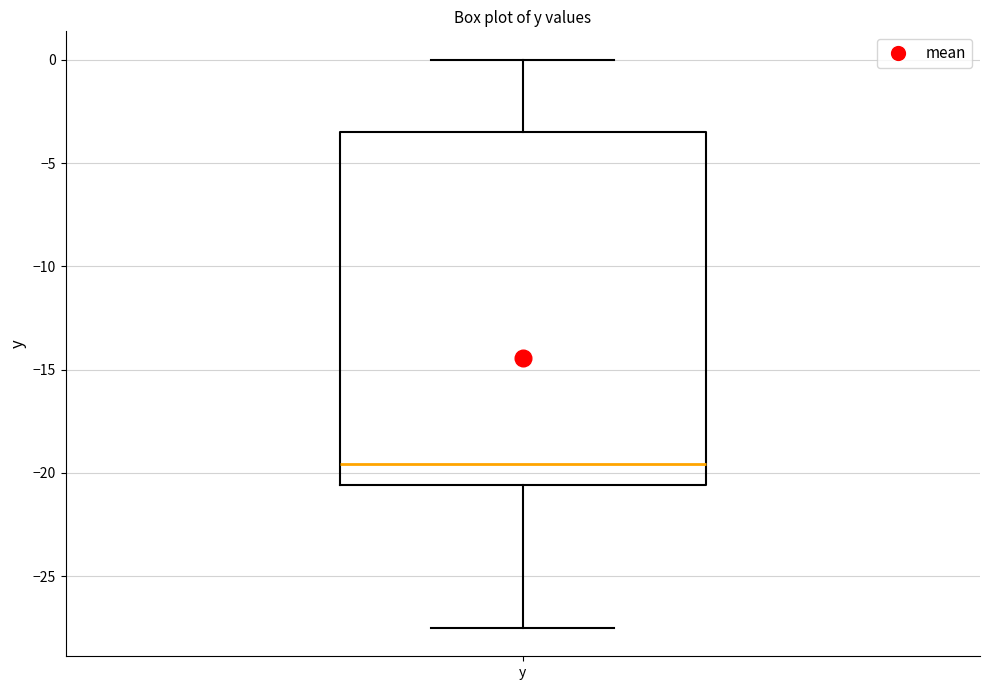

Where does the median line of the box for y sit on the y-axis? The values are not printed on the chart, so give them approximately, as read against the axis.

-19.5